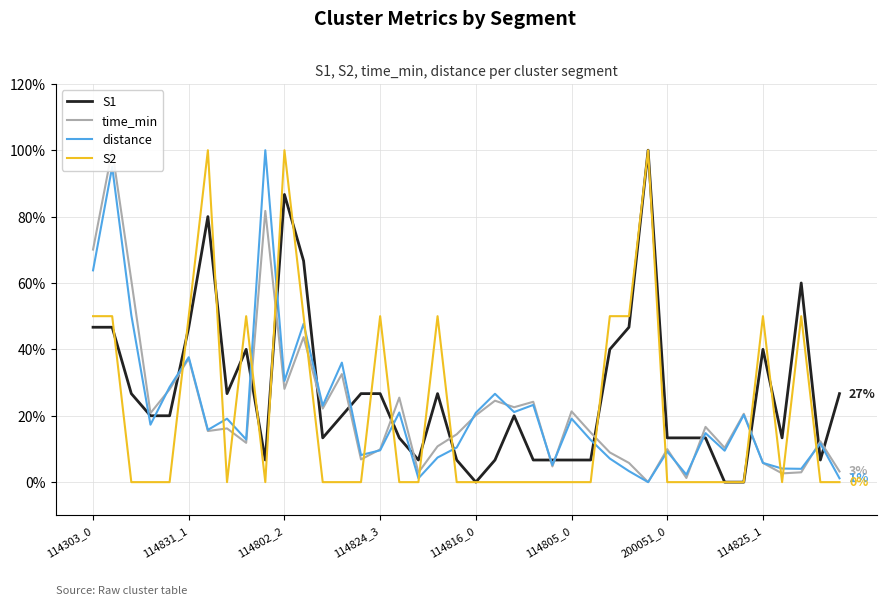

What is the value of the distance point at the 37th from the left?

4.1